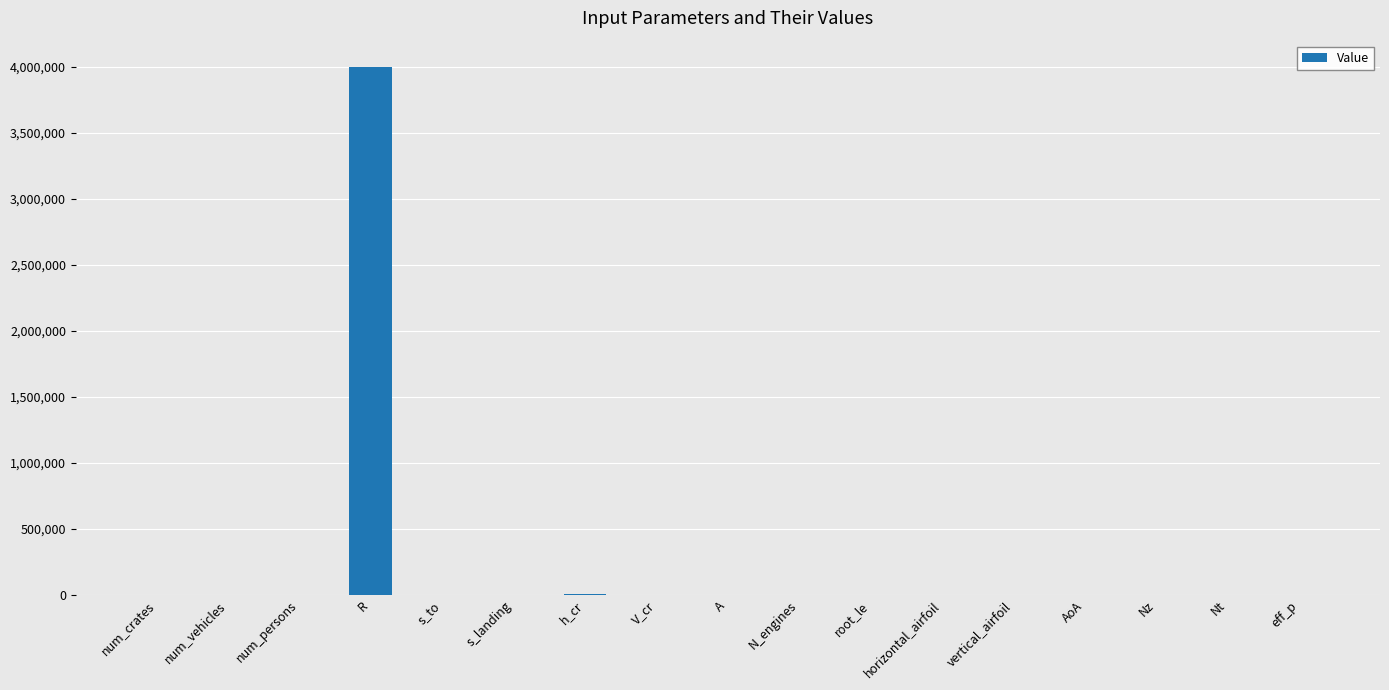

Between R and s_to, which is larger?

R